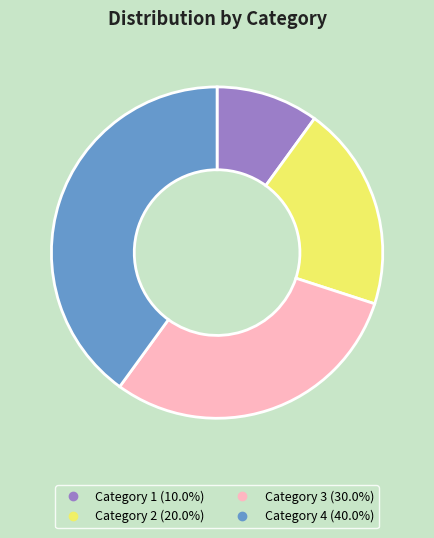

Is there a majority slice in this chart?

No